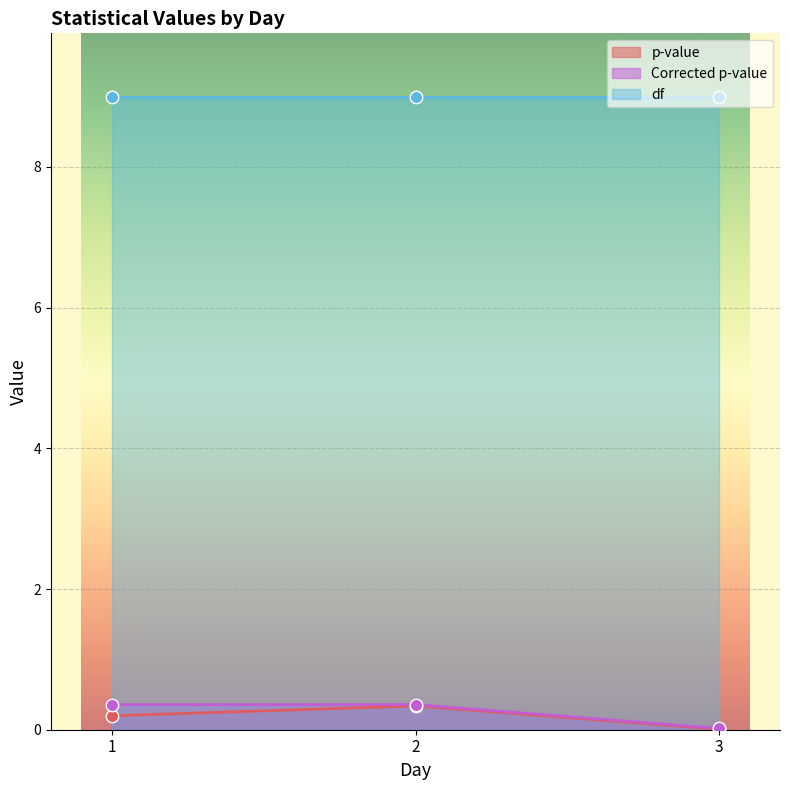

At which category is the sum across all series the highest?

2